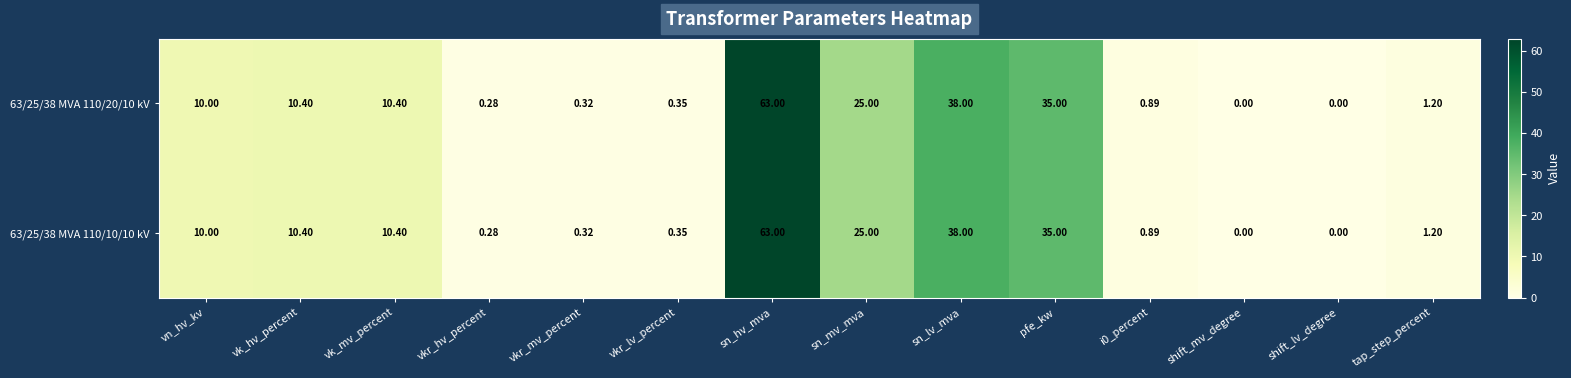

At which category is the sum across all series the highest?

sn_hv_mva